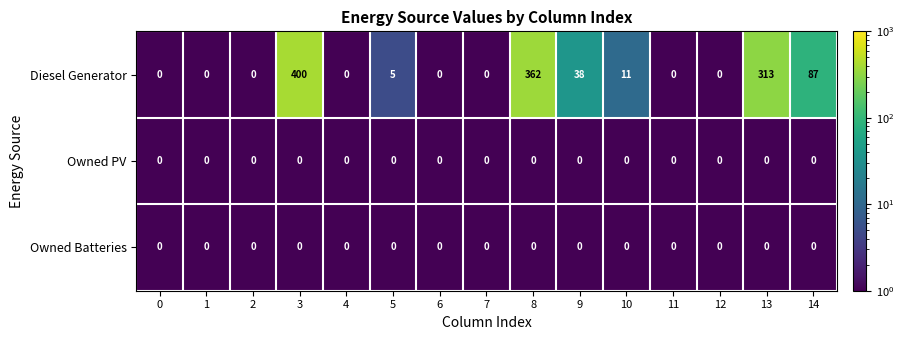

The value of Owned PV at 11 is 0. True or false?

True